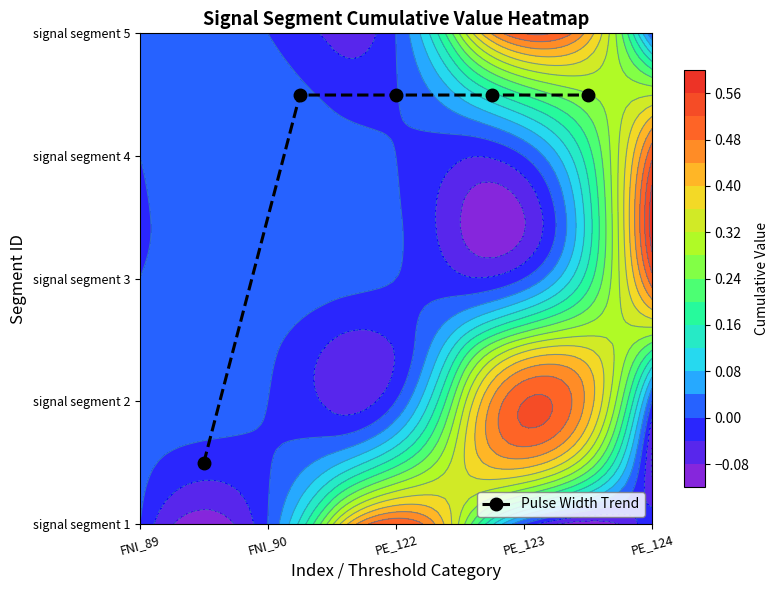

What is the difference between the maximum and minimum values?

3.0